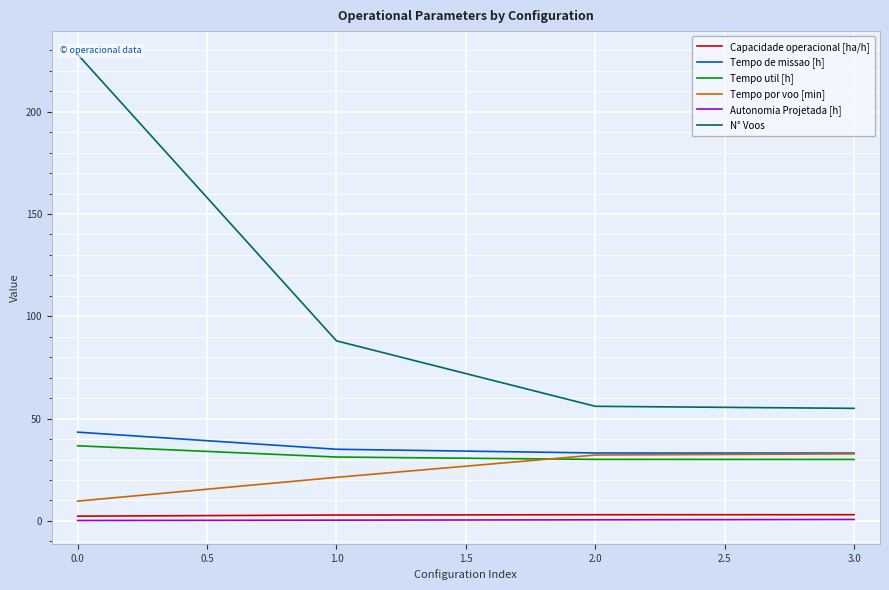

Which series has the largest range (max minus min)?

N° Voos